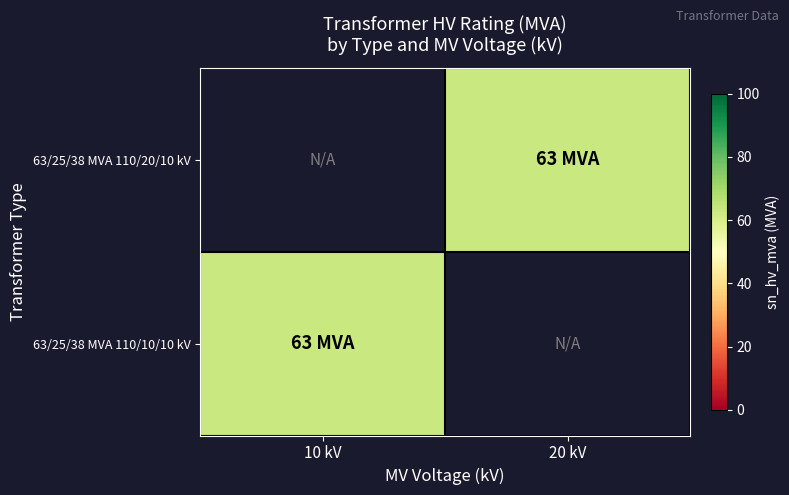

What is the maximum value shown in the chart?

63